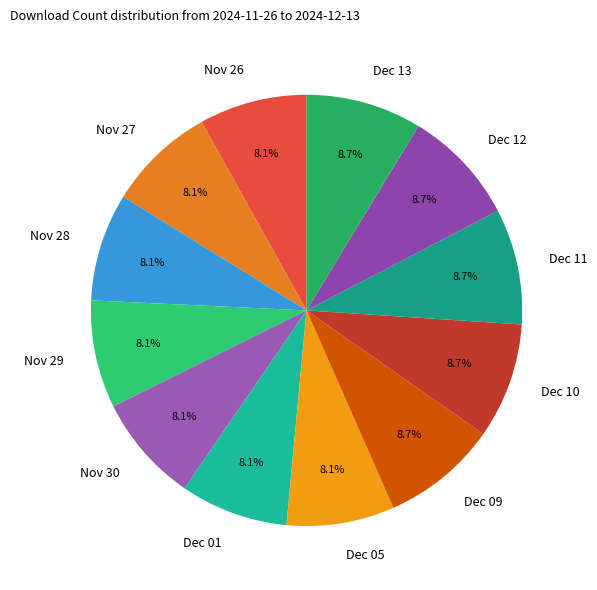

What is the total percentage of Nov 27 and Dec 12?

16.8%